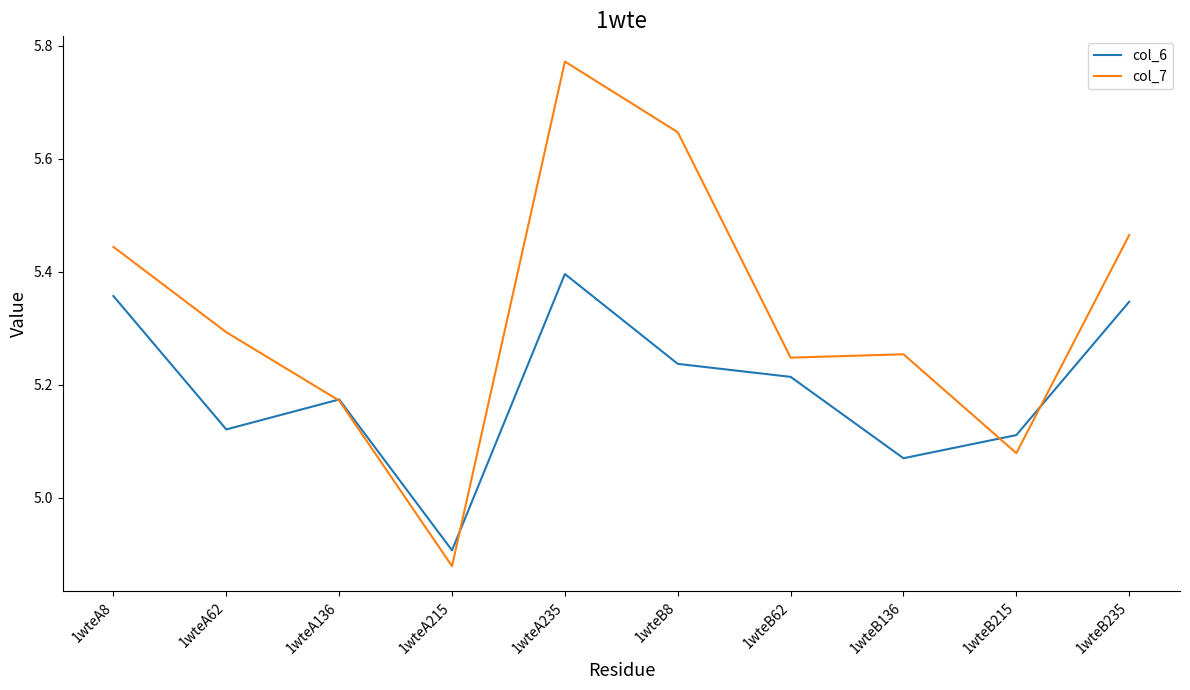

Does the chart have visible grid lines?

No